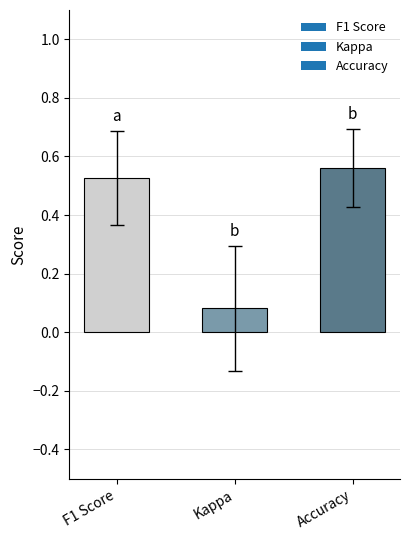

How many series are shown in this chart?

1